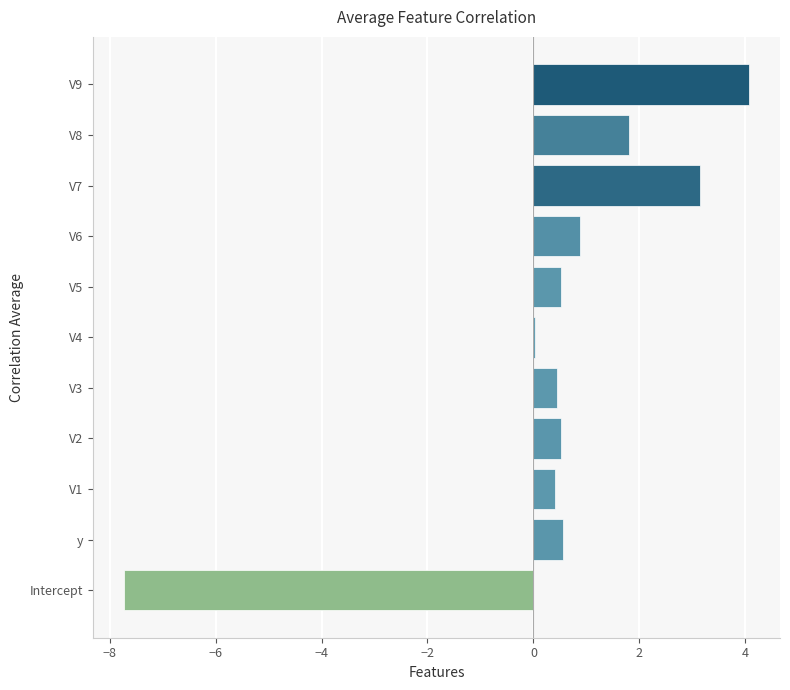

What is the sum of the values at Intercept and V2?

-7.2